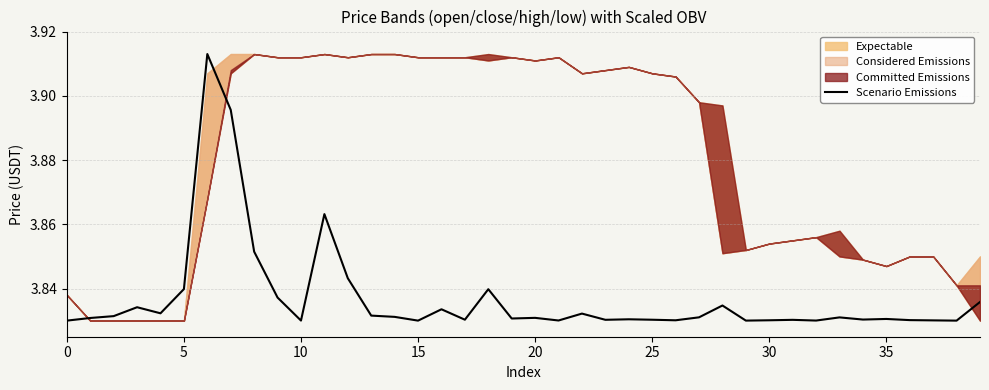

What is the label of the 14th point from the right?

26